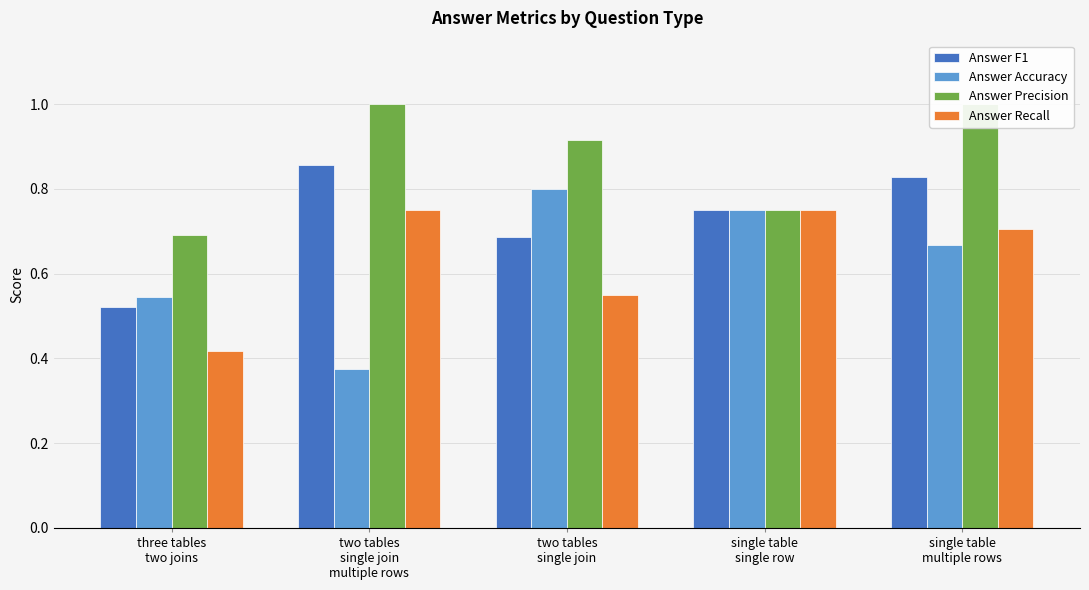

What is the sum of all Answer Accuracy values?

3.1